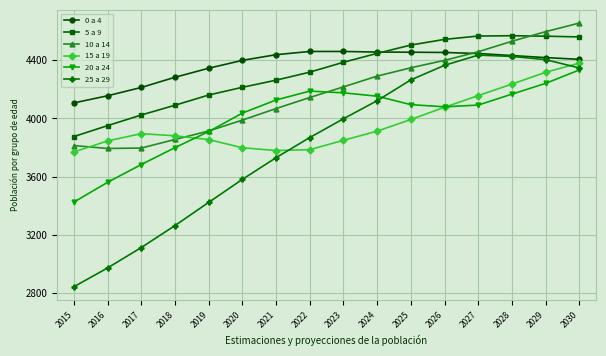

What are all the series names shown in the legend?

0 a 4, 5 a 9, 10 a 14, 15 a 19, 20 a 24, 25 a 29